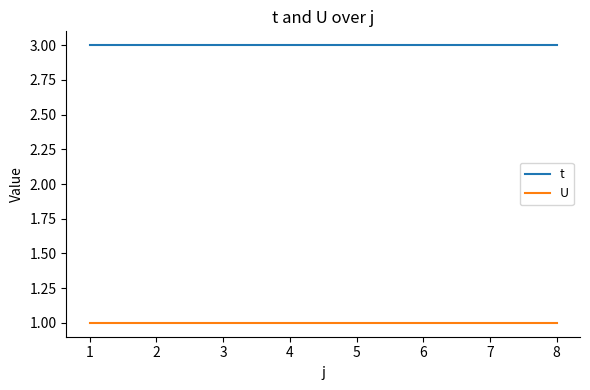

Reading left to right, extract all data points from this chart.

t: 3	3	3	3	3	3	3	3
U: 1	1	1	1	1	1	1	1